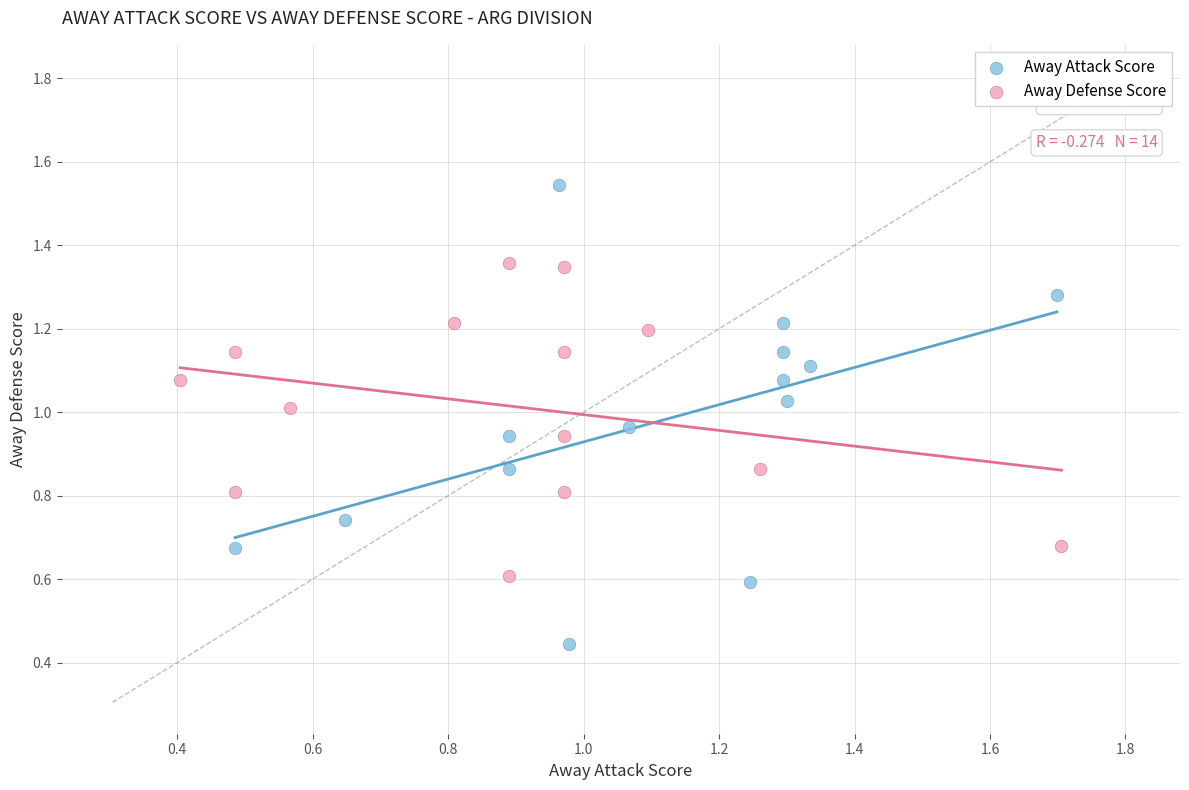

Which series contains the highest Y value?

Away Attack Score